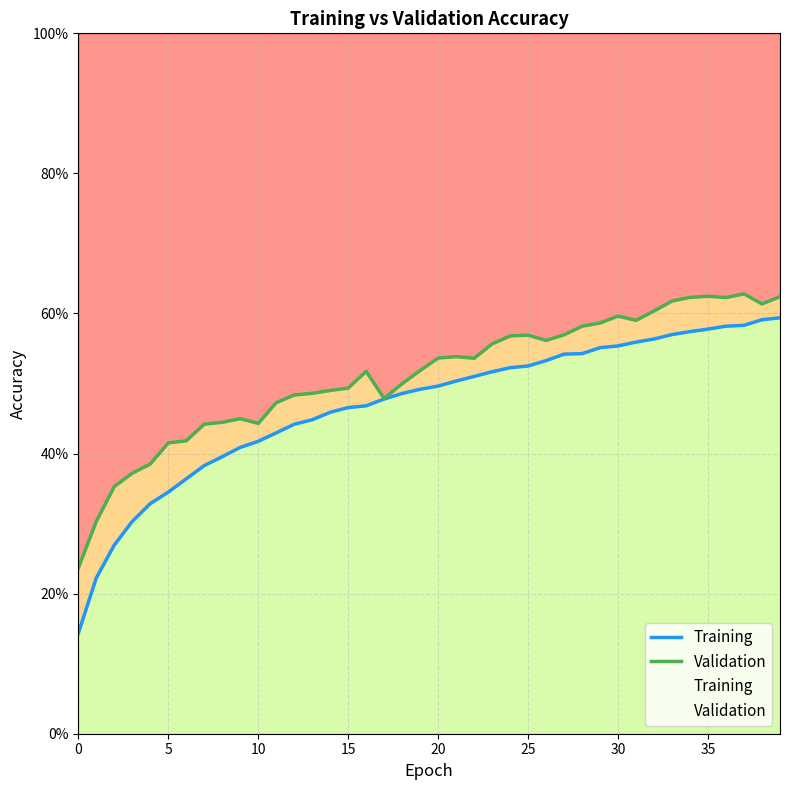

Between 15 and 21, which is larger?

21